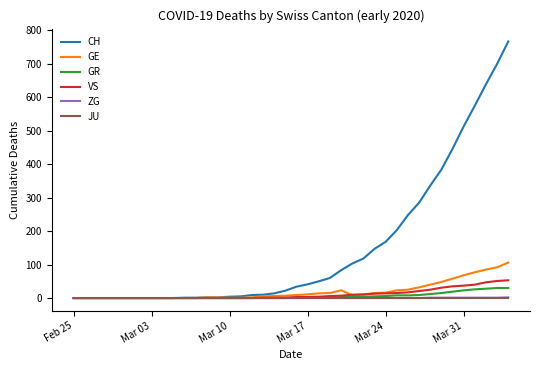

Does the chart have visible grid lines?

No